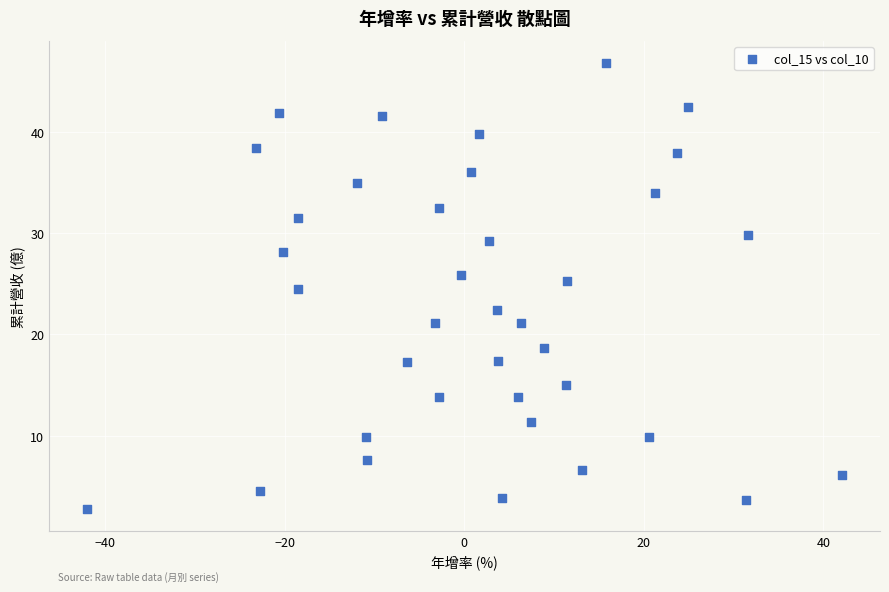

What is the range of X values (max minus min)?

84.1